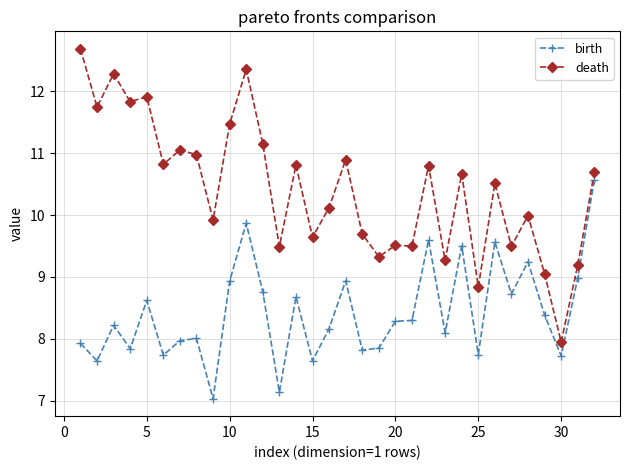

What is the value of the death point at the 5th from the left?

11.9